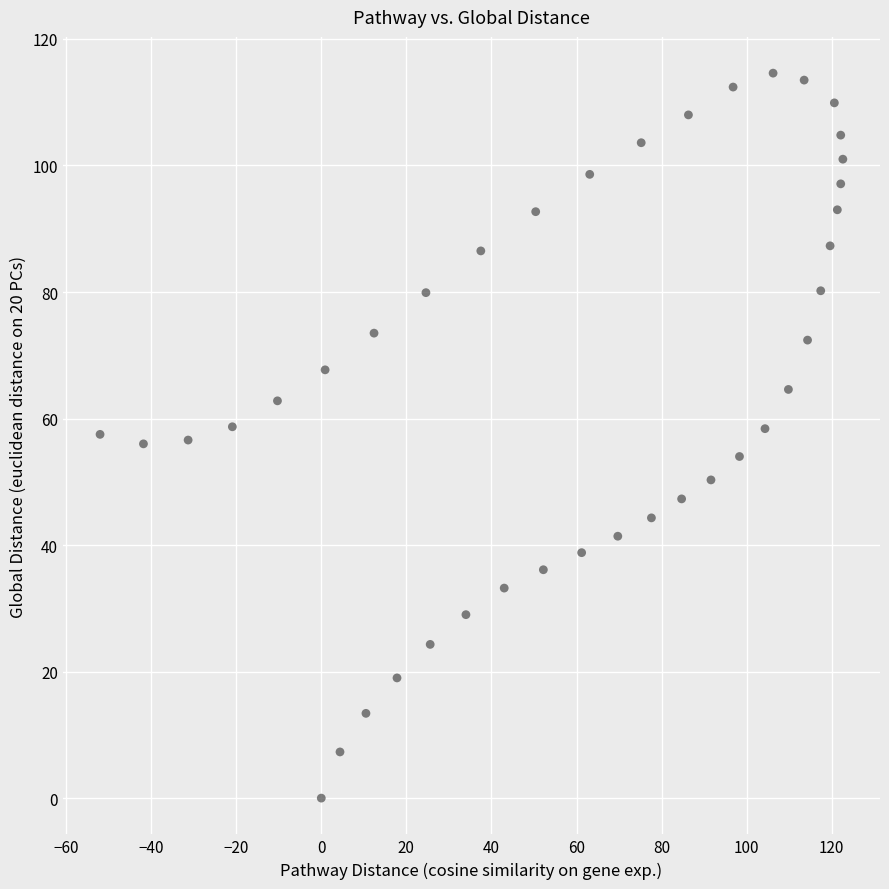

What is the range of X values (max minus min)?

174.6